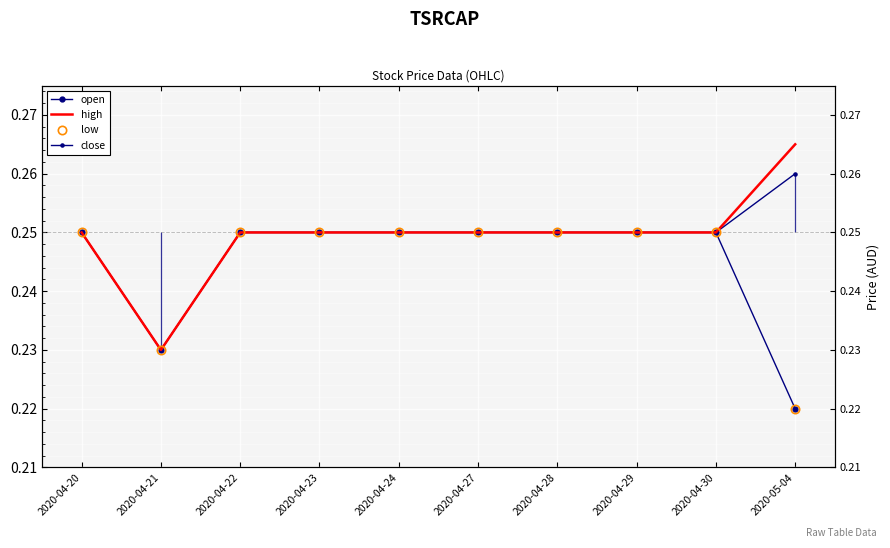

What is the lowest value of the close series?

0.2